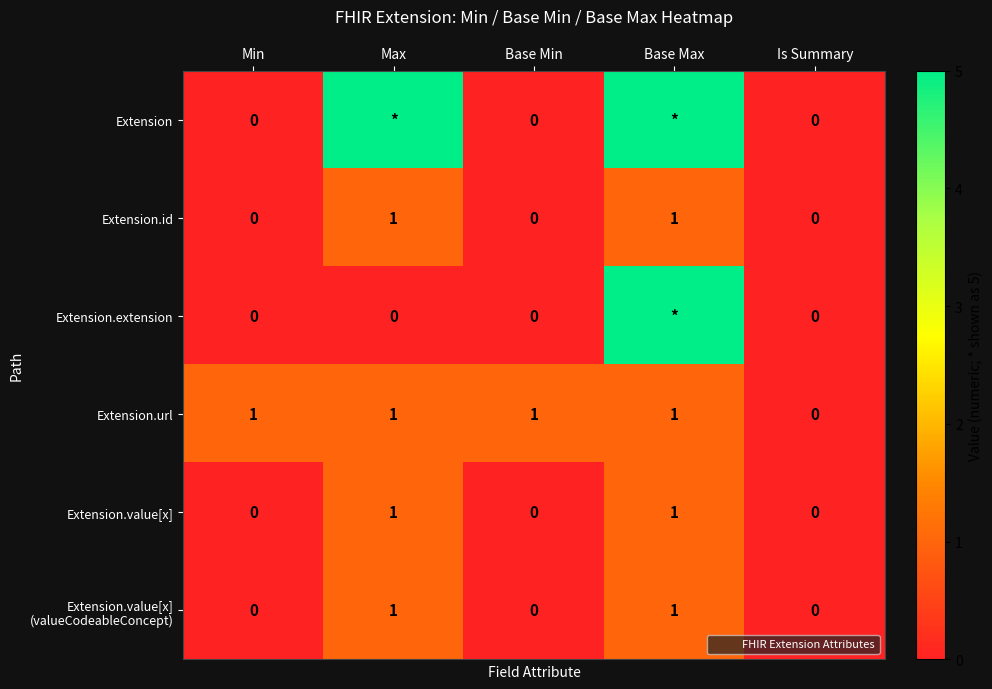

The Extension.value[x] series shows 0 at Min. True or false?

True